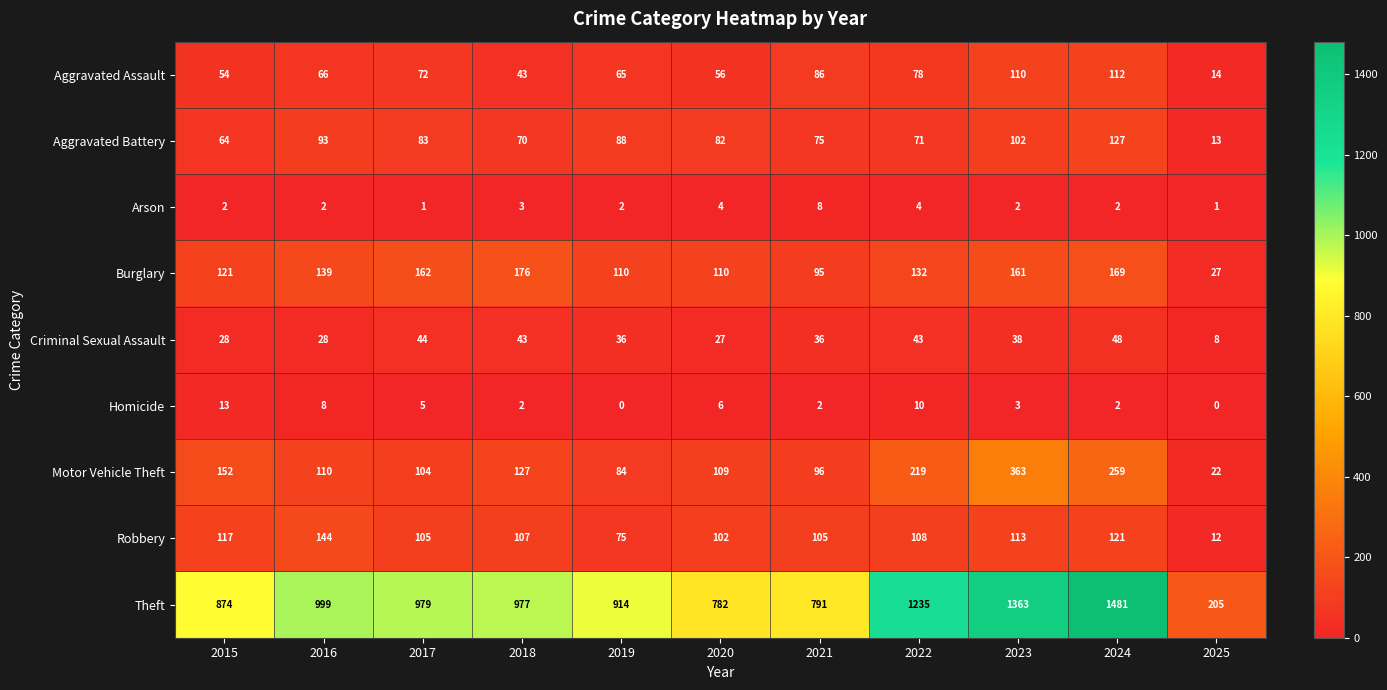

What is the total value across all series at 2020?

1278